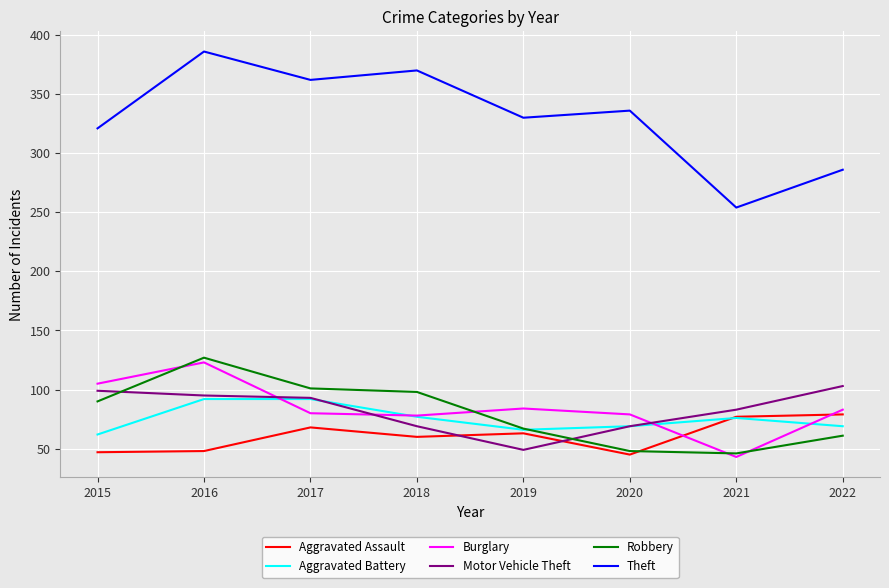

What are all the series names shown in the legend?

Aggravated Assault, Aggravated Battery, Burglary, Motor Vehicle Theft, Robbery, Theft